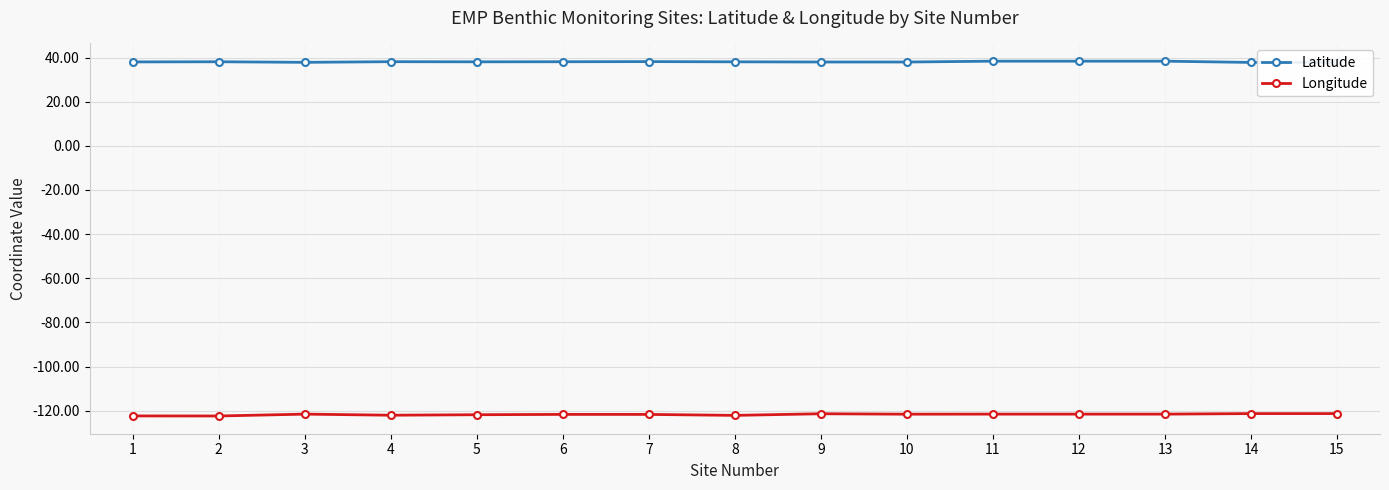

Is the value of Longitude at 12 greater than the value of Latitude at 8?

No